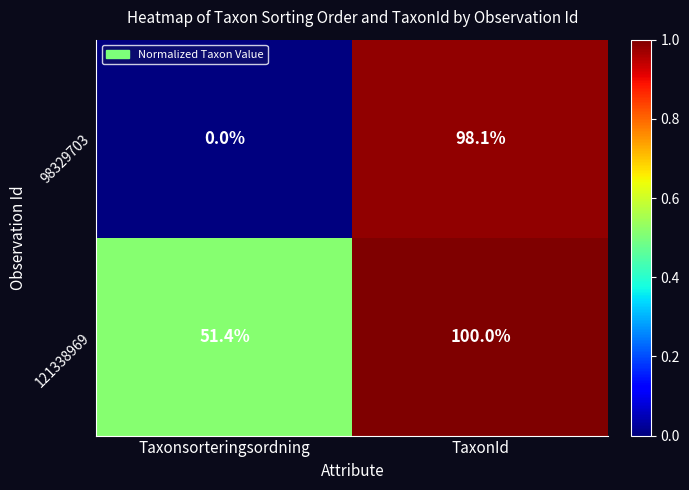

What is the total value across all series at TaxonId?

198.1